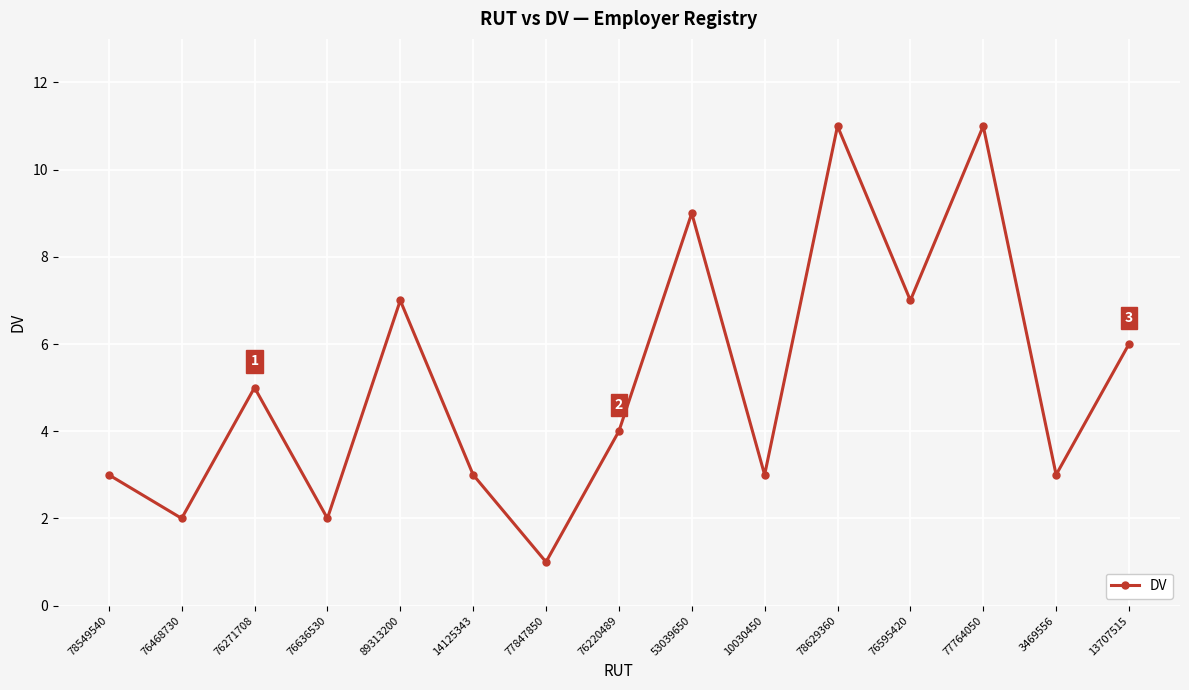

How many points are higher than both their immediate neighbors (excluding endpoints)?

5